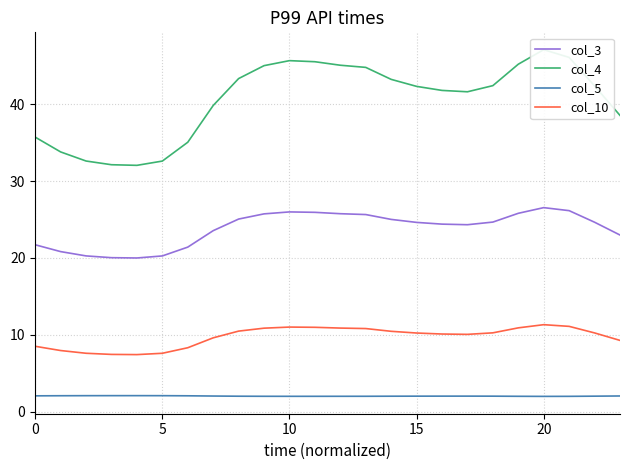

What is the highest value of the col_3 series?

26.5